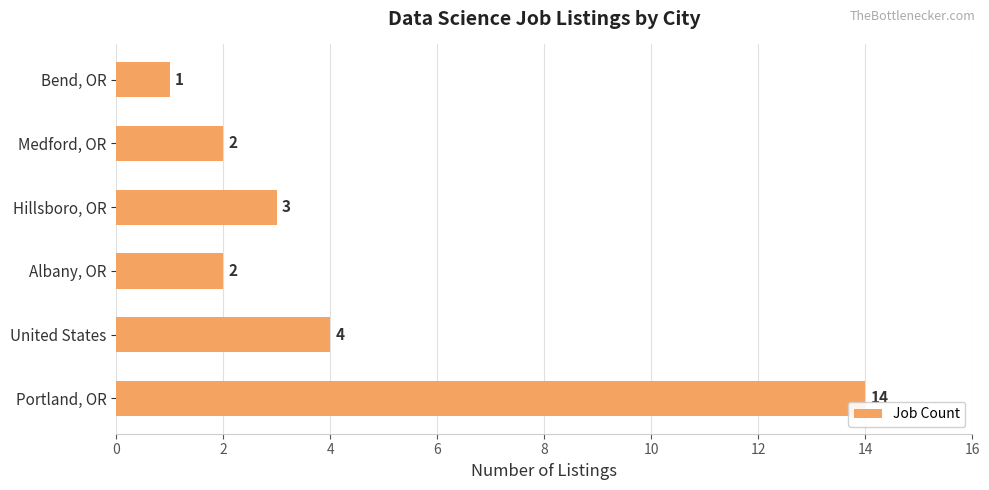

What is the sum of the values at Hillsboro, OR and Medford, OR?

5